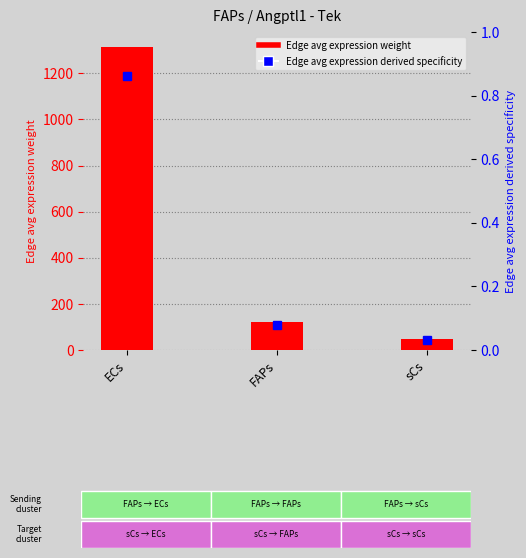

Reading right to left, what are all the values shown in this chart?

Edge avg expression weight: 46.2	121.6	1313.7
Edge avg expression derived specificity: 0.0	0.1	0.9